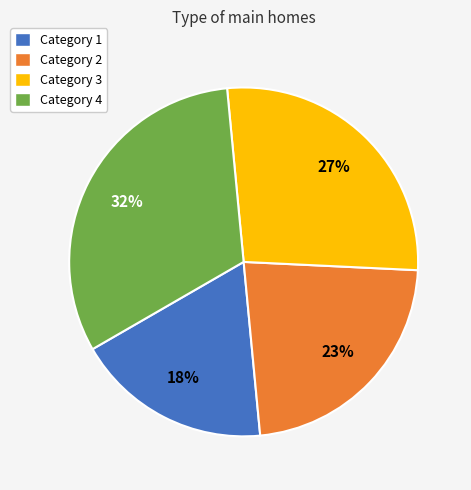

To the nearest percent, what is the difference between the largest and smallest slice percentages?

14%